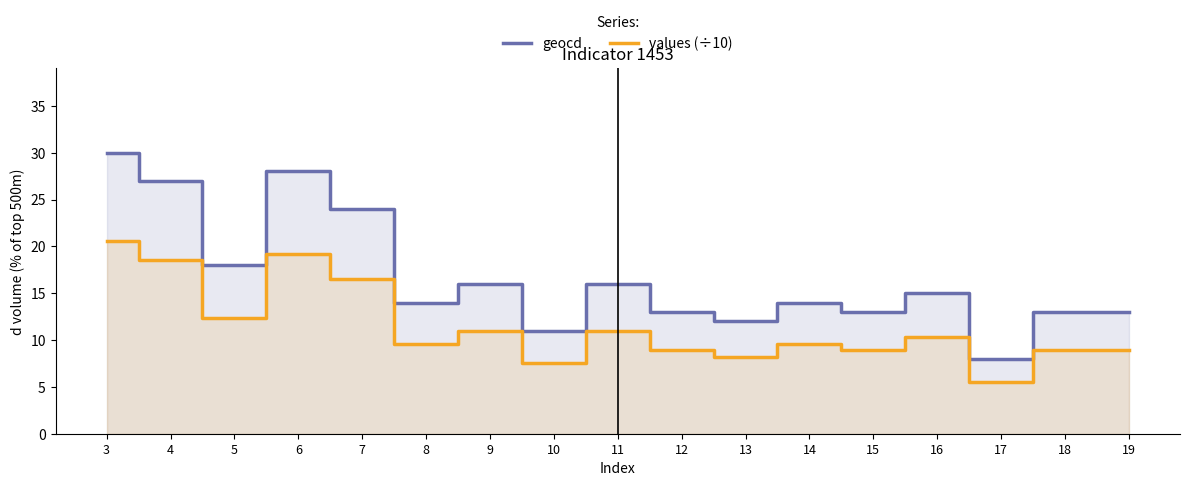

True or false: geocd and values (÷10) intersect in this chart.

False